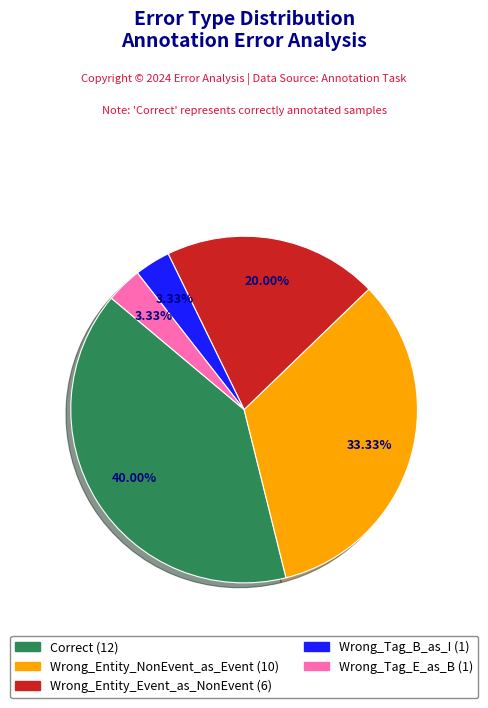

Is Correct the majority of the pie?

No